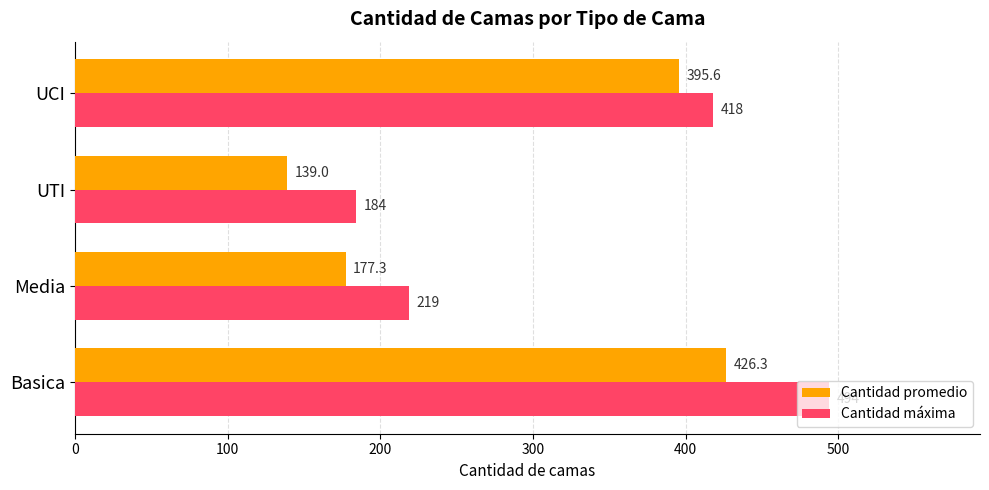

At which label does Cantidad máxima reach its minimum?

UTI